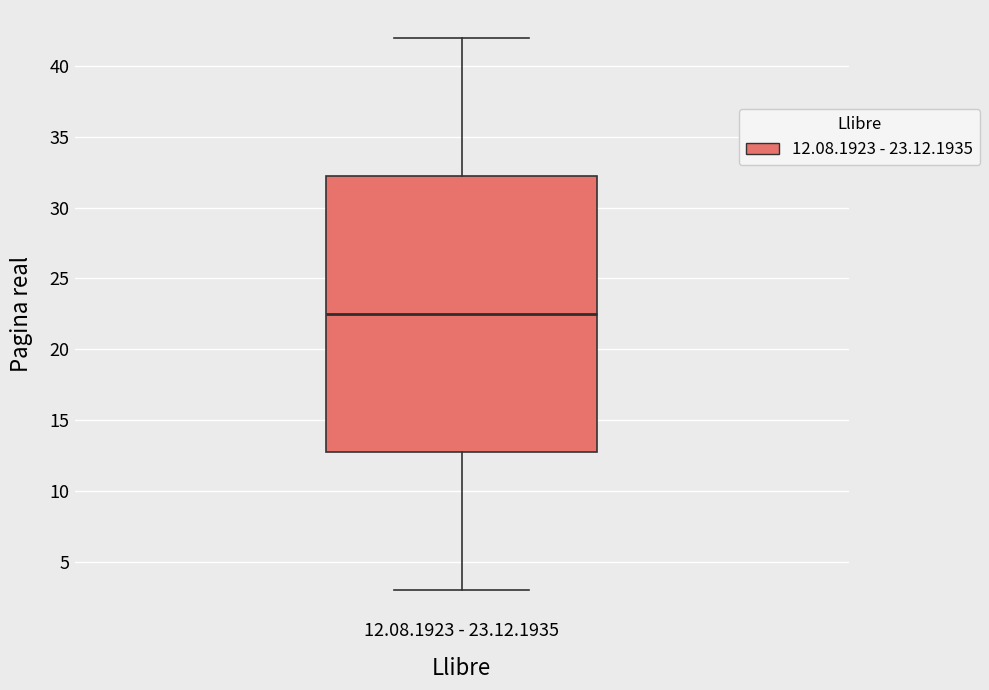

Read this box plot against the y-axis: the position of the median line, the range covered by the box, and the ends of both whiskers. The values are not printed on the chart, so give them approximately, as read against the axis.

median 22.5, box 13.0 to 32.5, whiskers 3.0 to 42.0